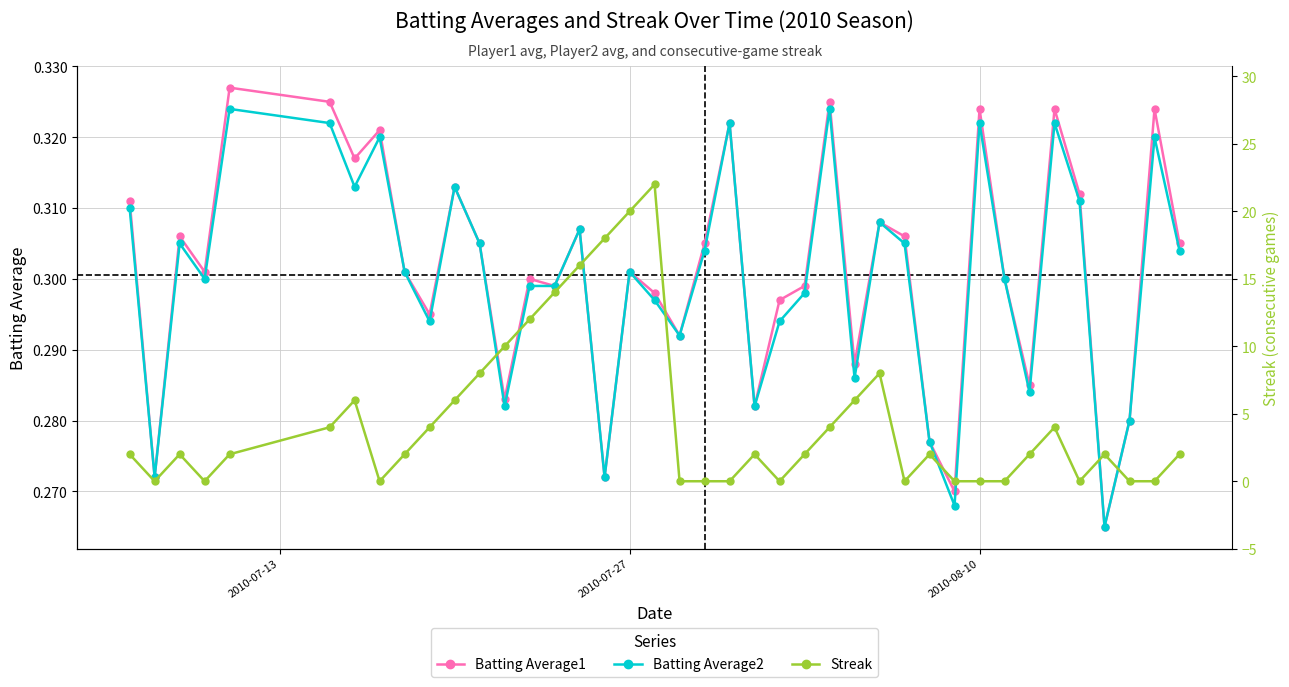

True or false: Batting Average1 and Streak intersect in this chart.

True